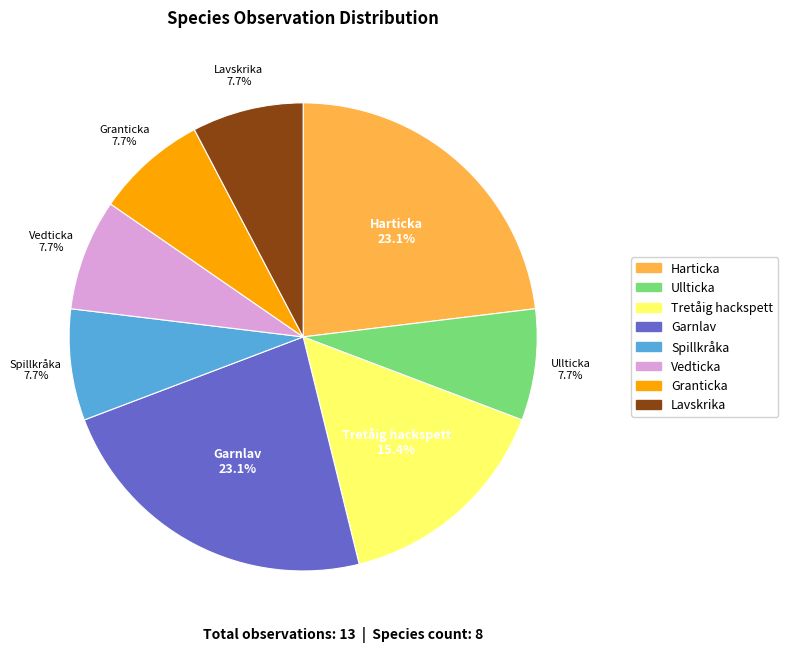

Is Lavskrika the majority of the pie?

No